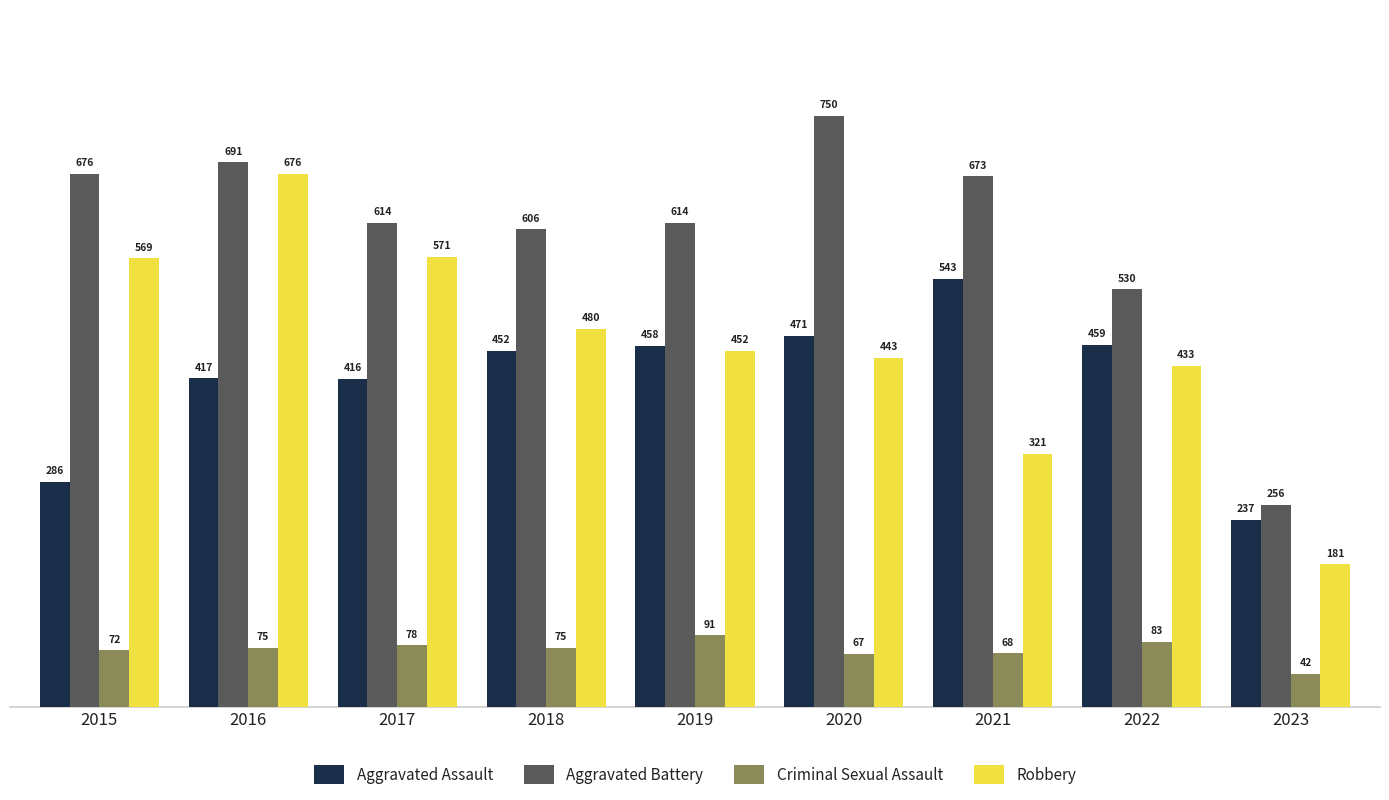

Which series has the widest spread of values?

Robbery